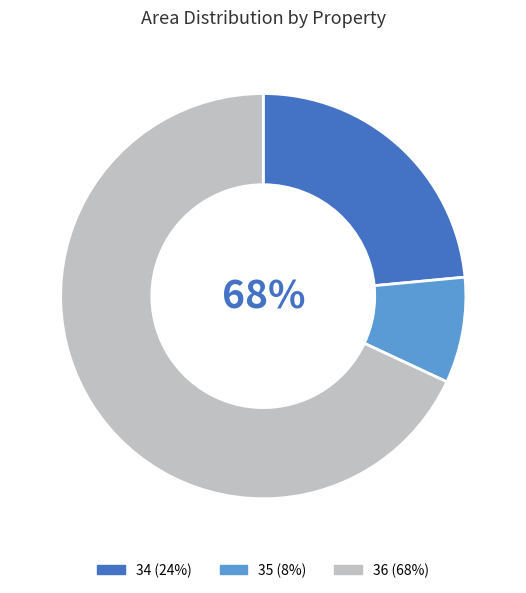

Is there a majority slice in this chart?

Yes